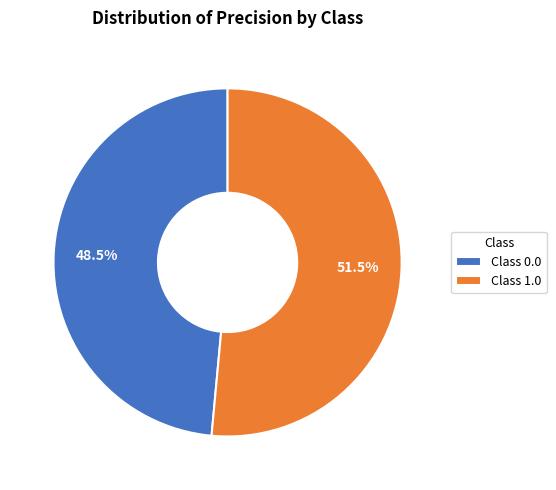

What is the majority slice?

Class 1.0